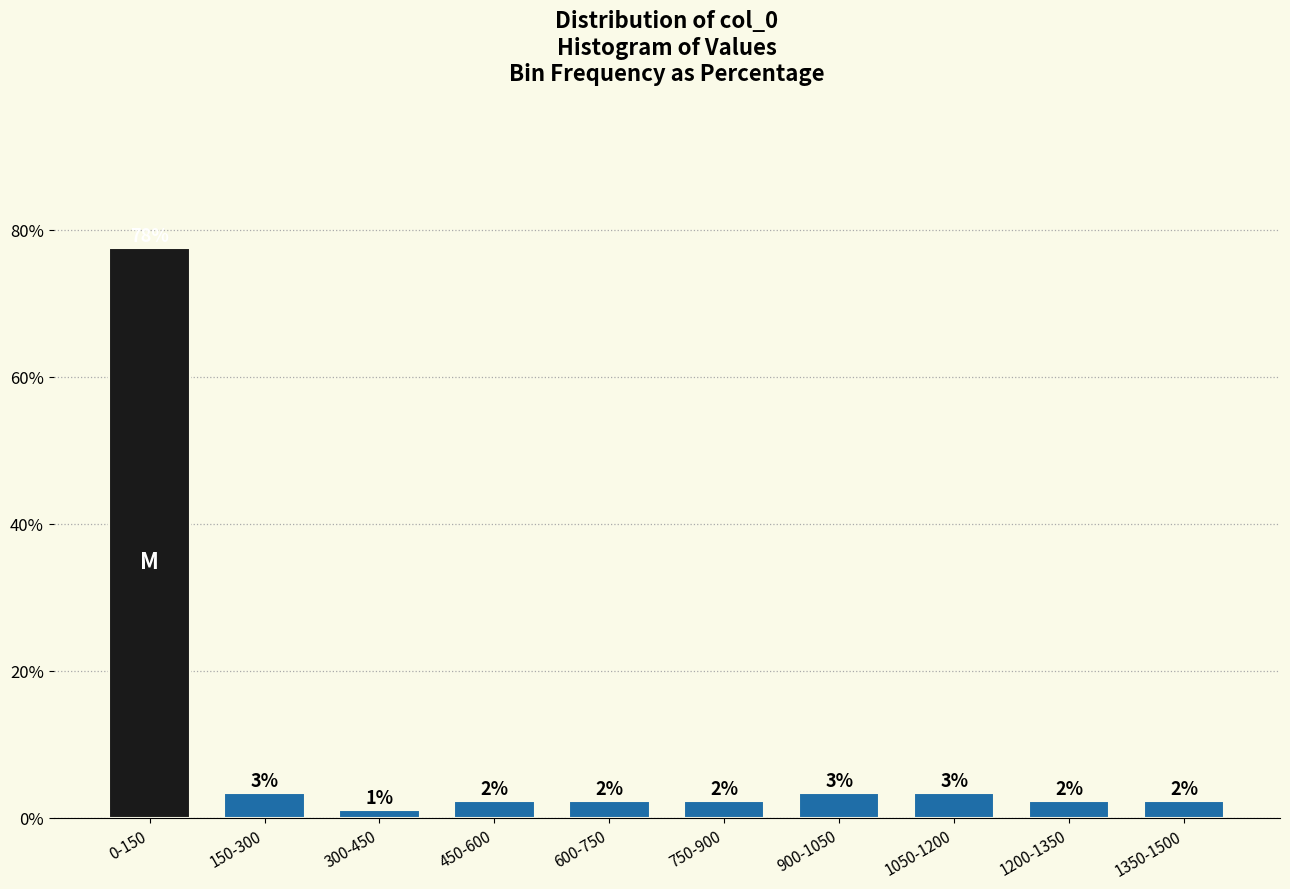

Does the chart contain any negative values?

No